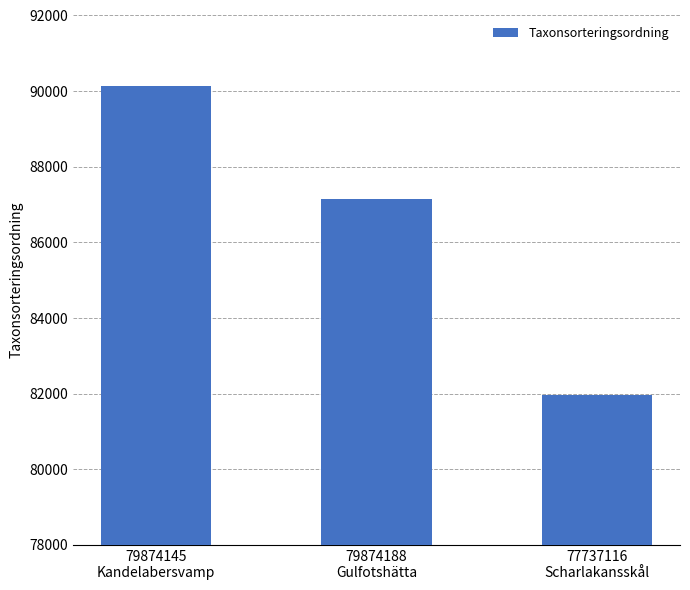

How many data points are less than 87139?

1